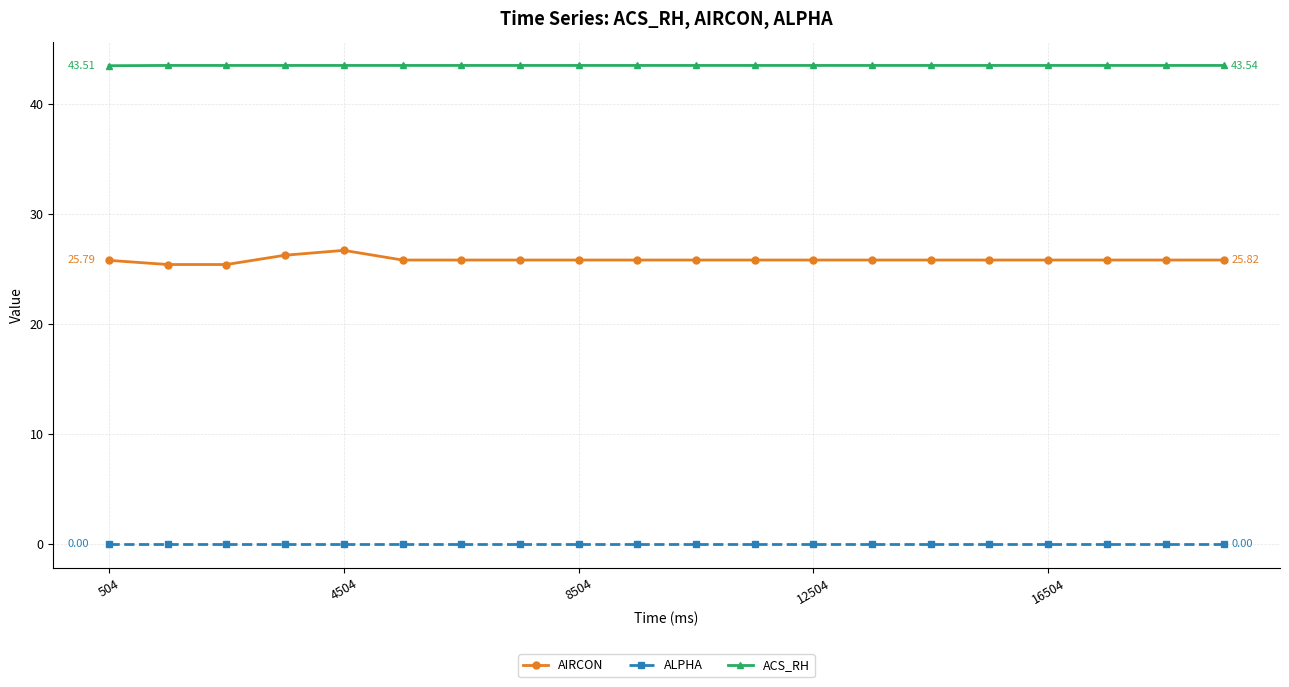

Which series has the largest total across all categories?

ACS_RH